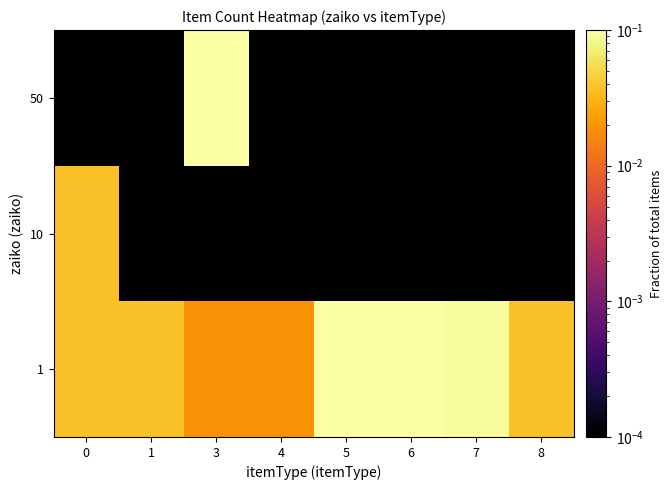

What is the greatest value displayed?

0.3